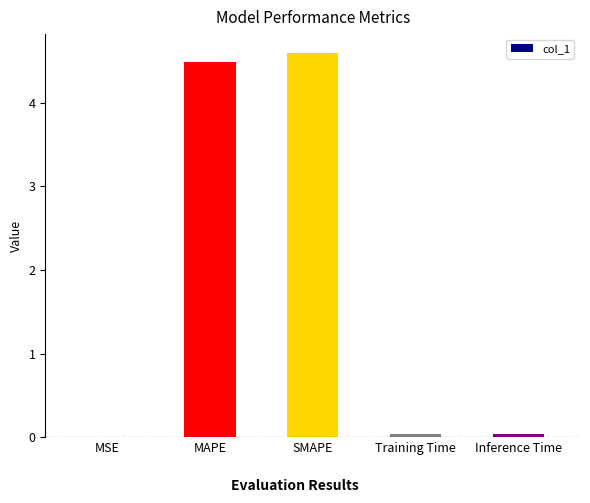

Which label corresponds to the largest value in the chart?

SMAPE